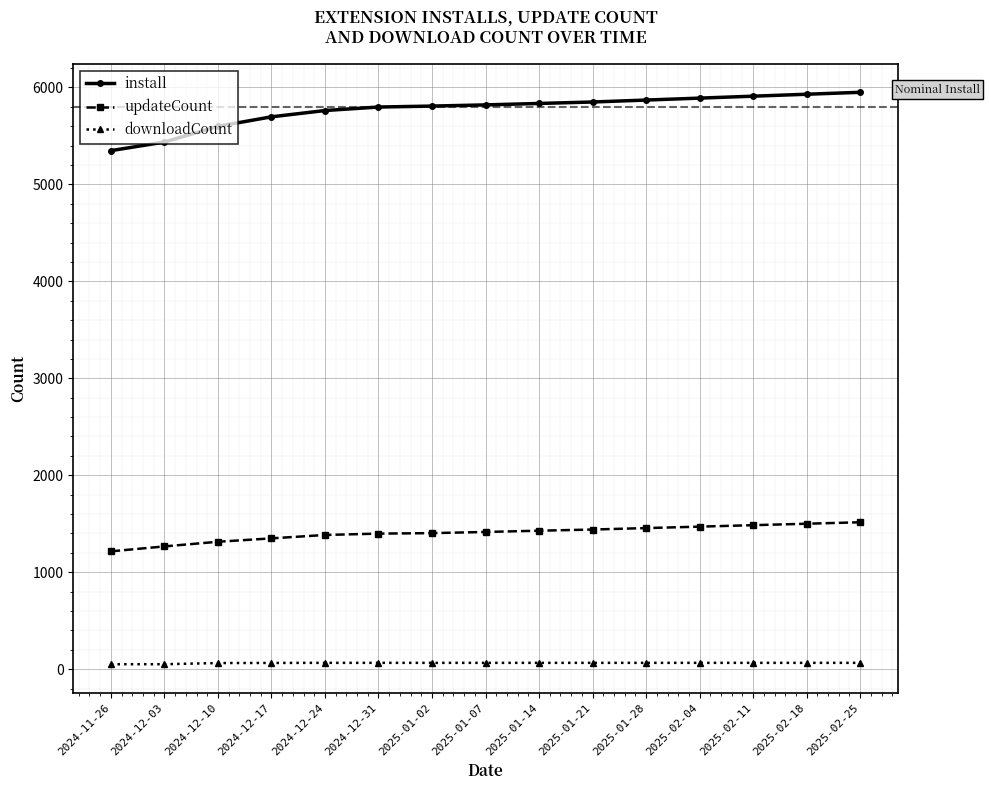

Which series has the largest range (max minus min)?

install